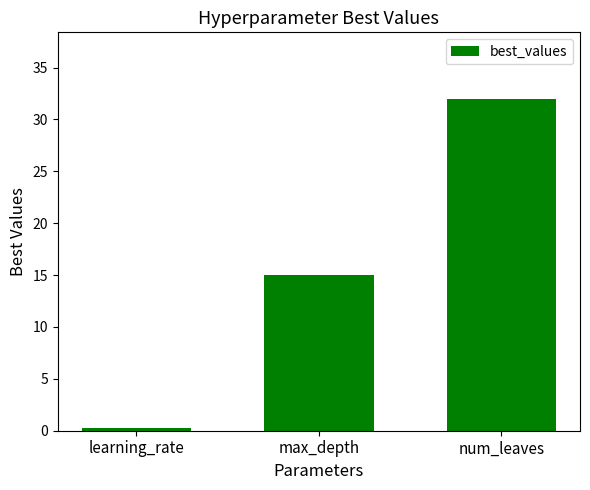

Are the bars grouped side by side (vs. stacked)?

No